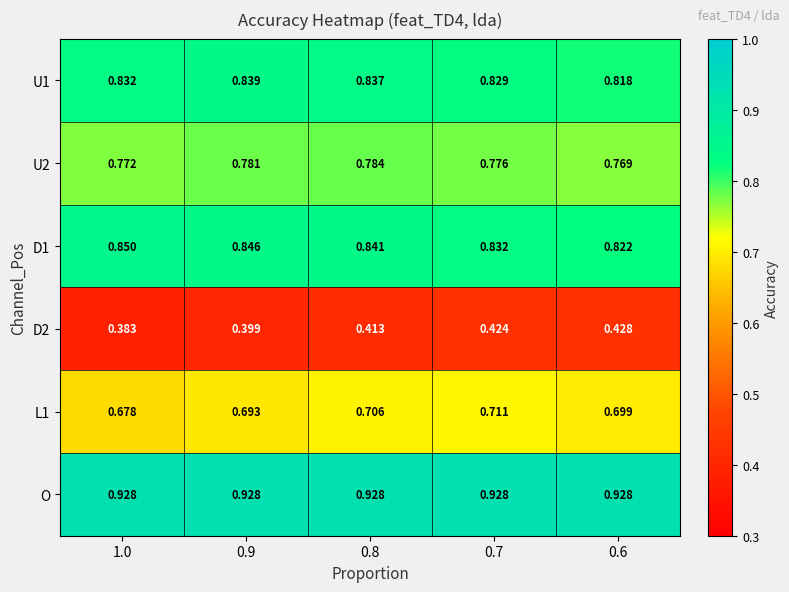

Which series has the largest total across all categories?

O